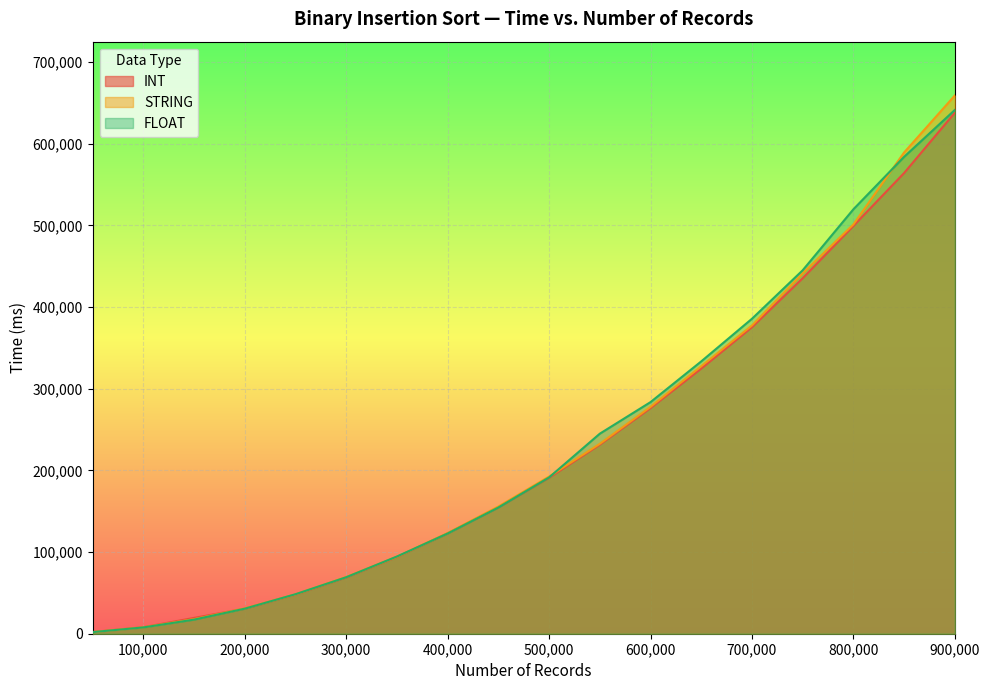

How many lines are shown in the chart?

3